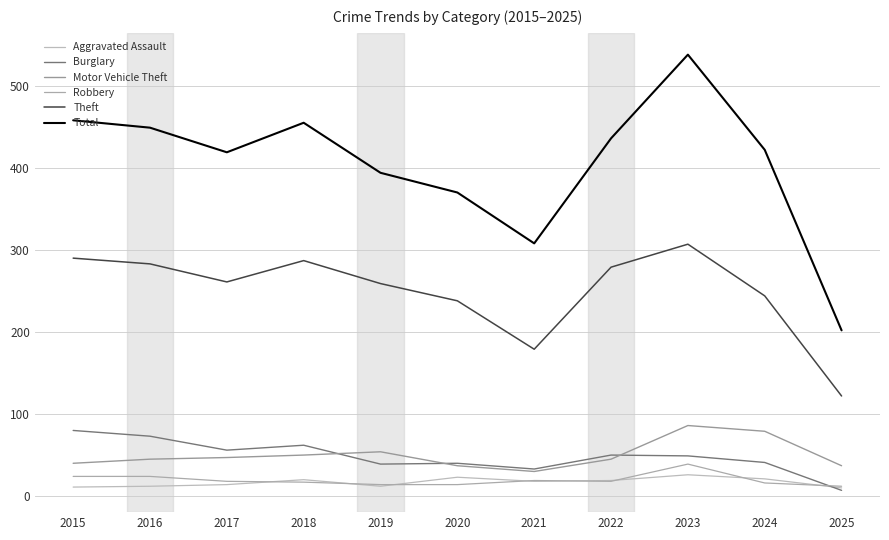

How many lines are shown in the chart?

6